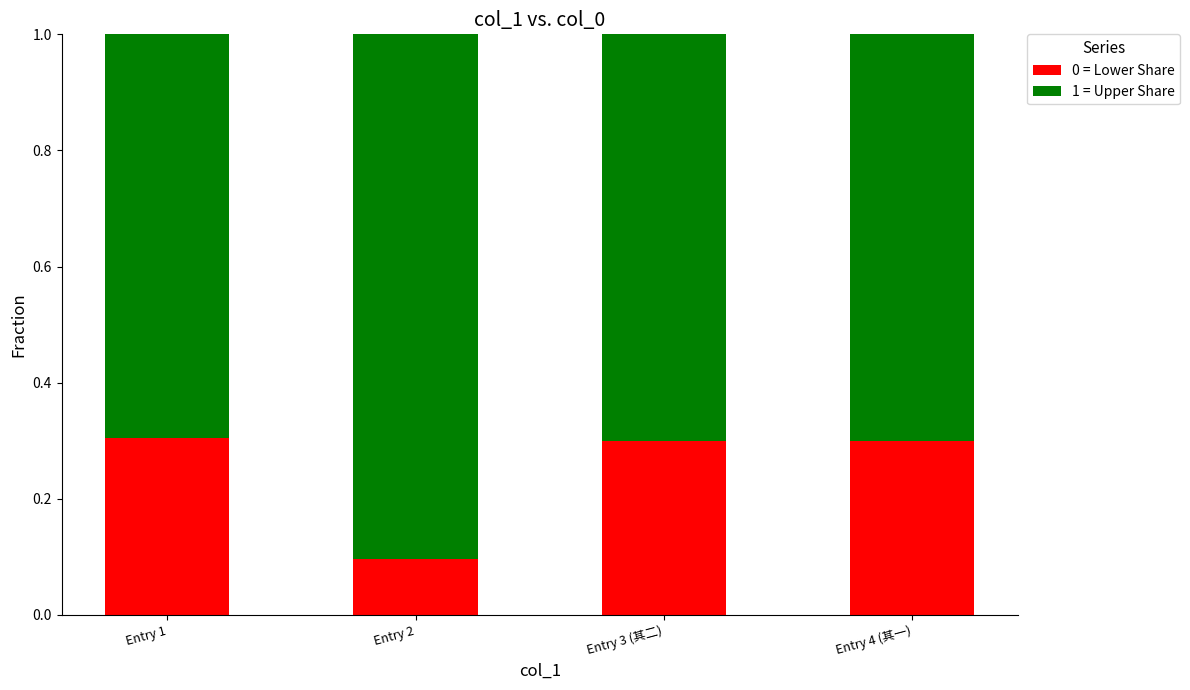

The 0 = Lower Share series shows 0.3 at Entry 1. True or false?

True